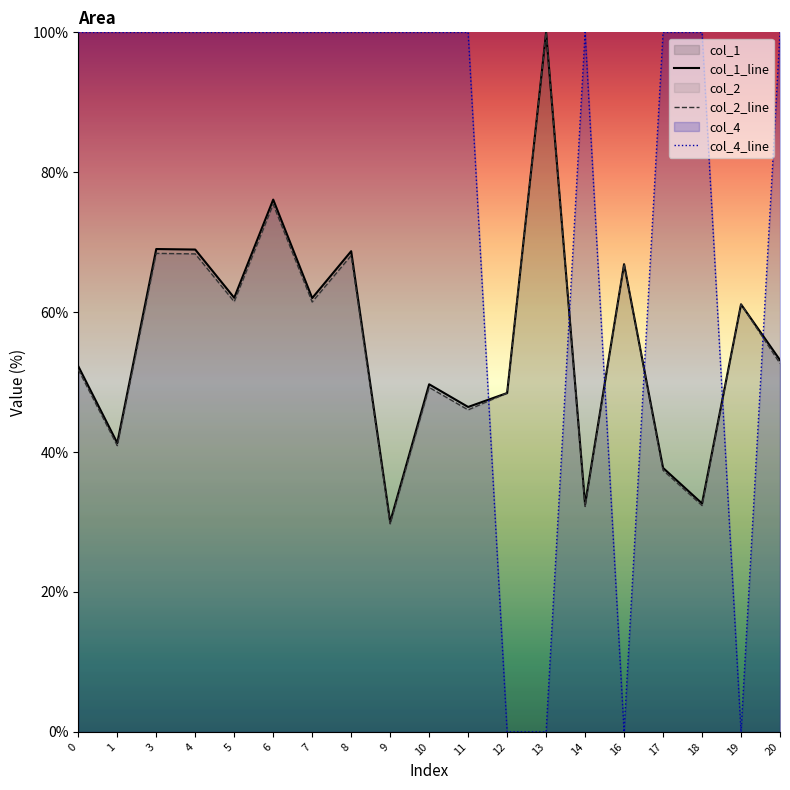

What value does the col_1_line series have at 17?

37.7